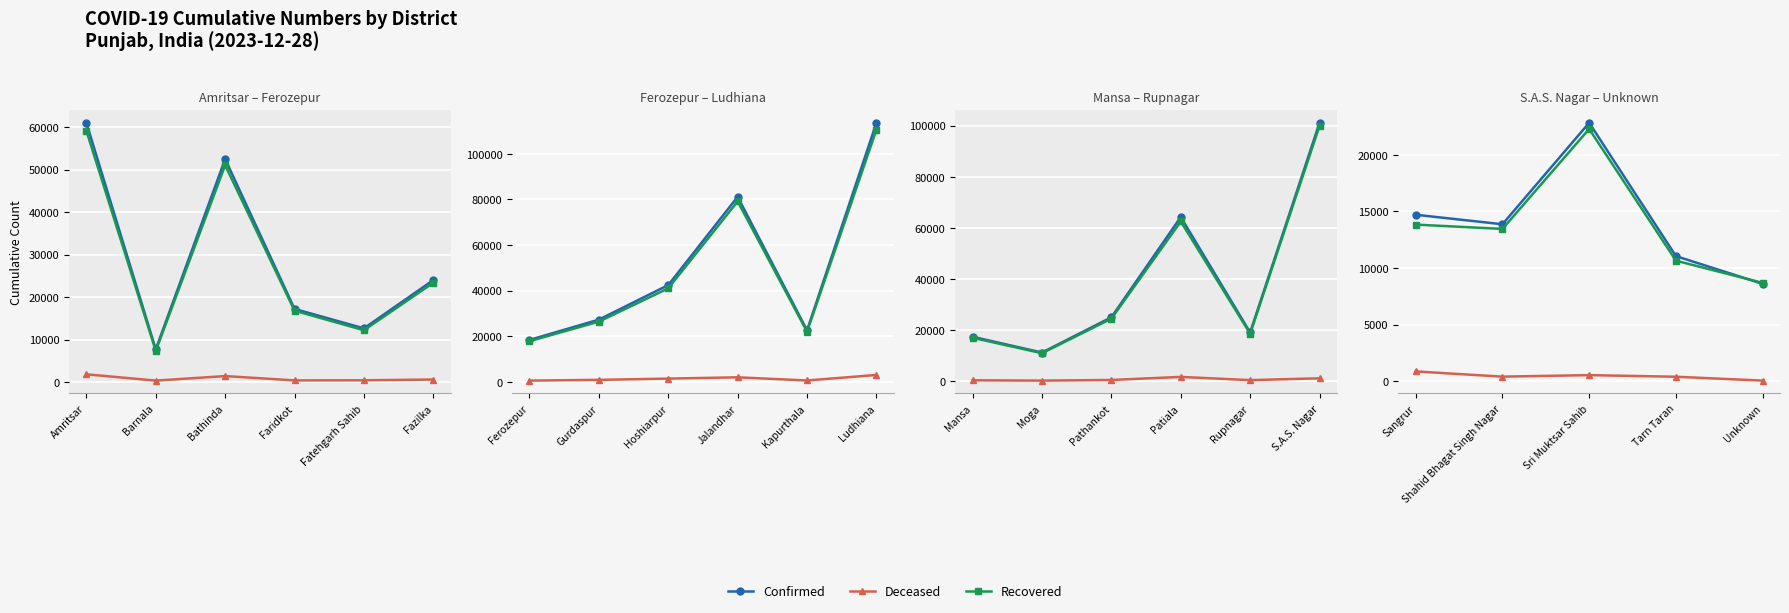

True or false: cumulativeRecoveredNumberForDistrict and cumulativeDeceasedNumberForDistrict cross at least once.

False